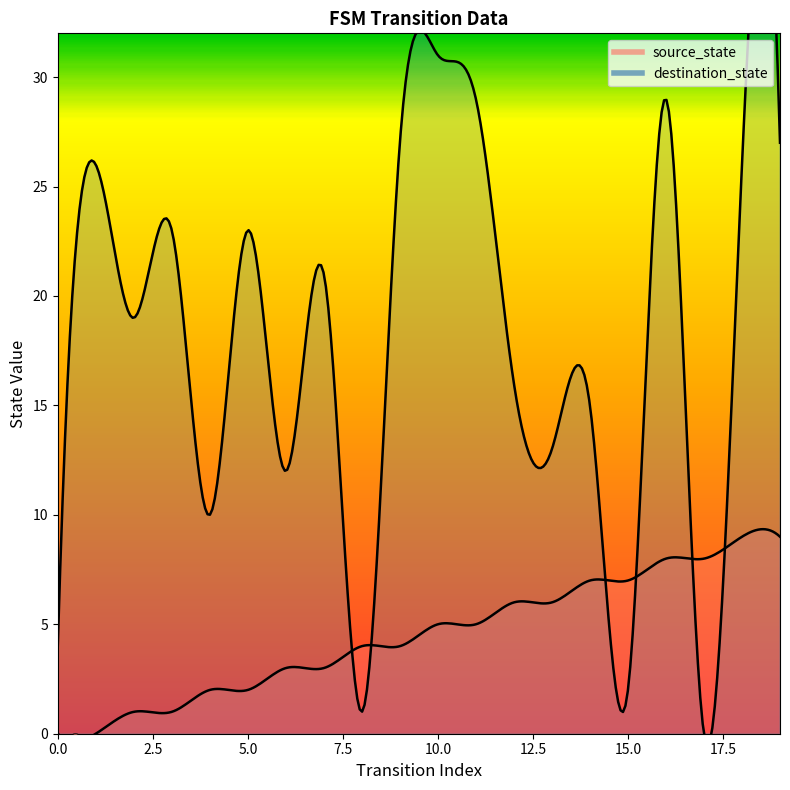

What are all the series names shown in the legend?

source_state, destination_state